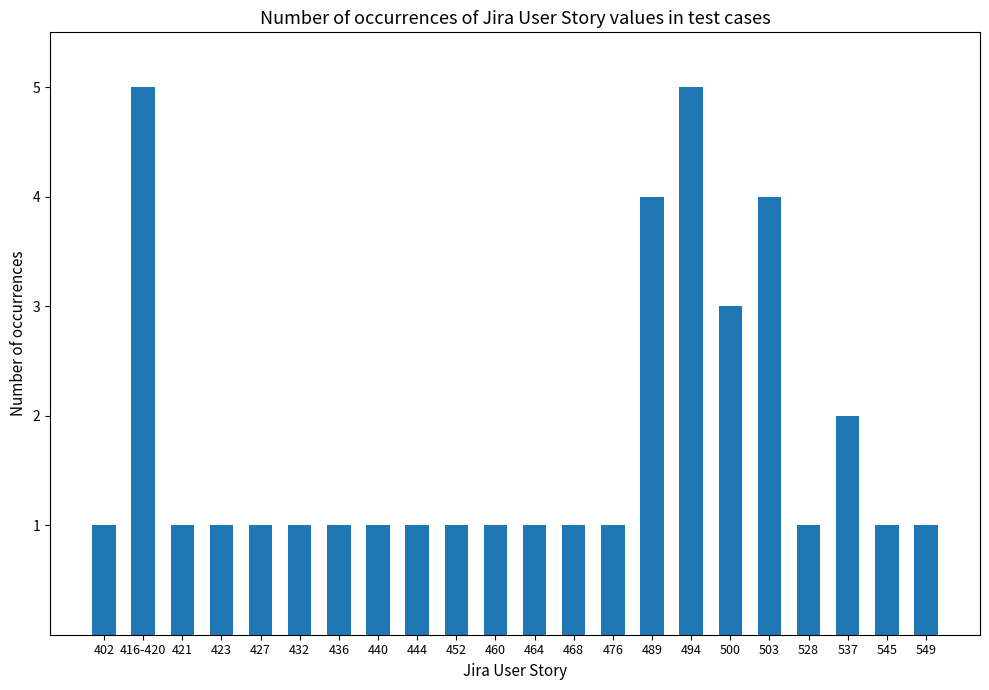

What is the label of the 5th bar from the left?

427